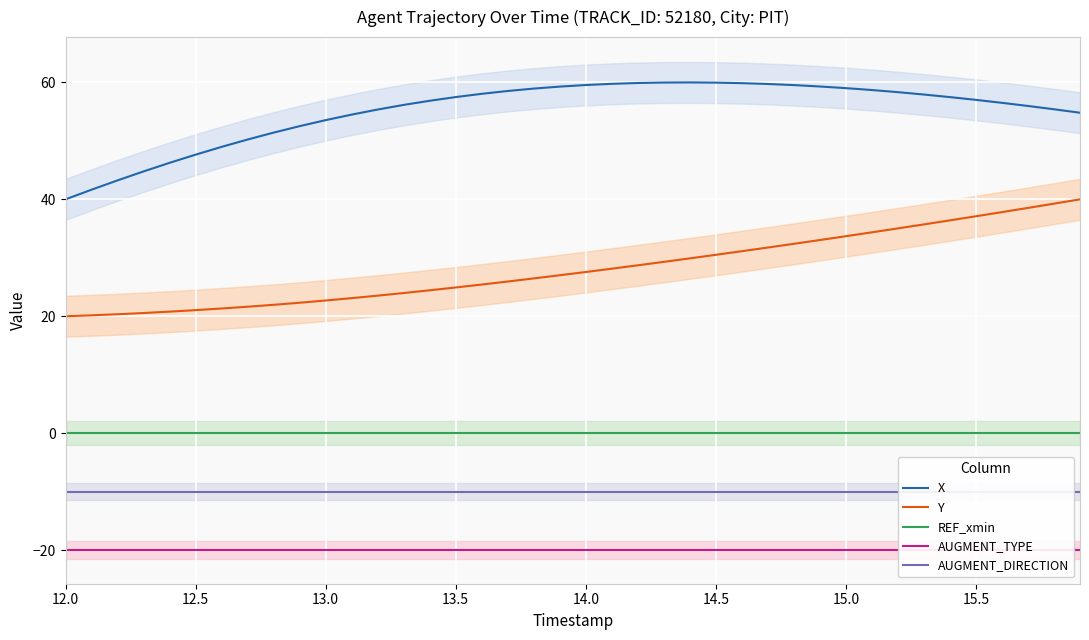

True or false: X and Y cross at least once.

False